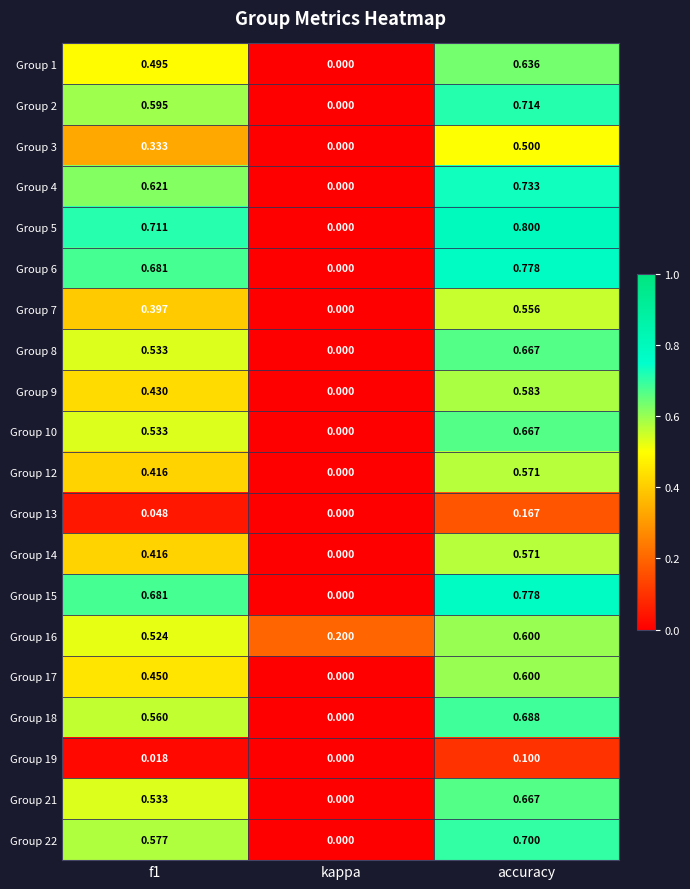

What is the spread (max minus min) of values at accuracy?

0.7